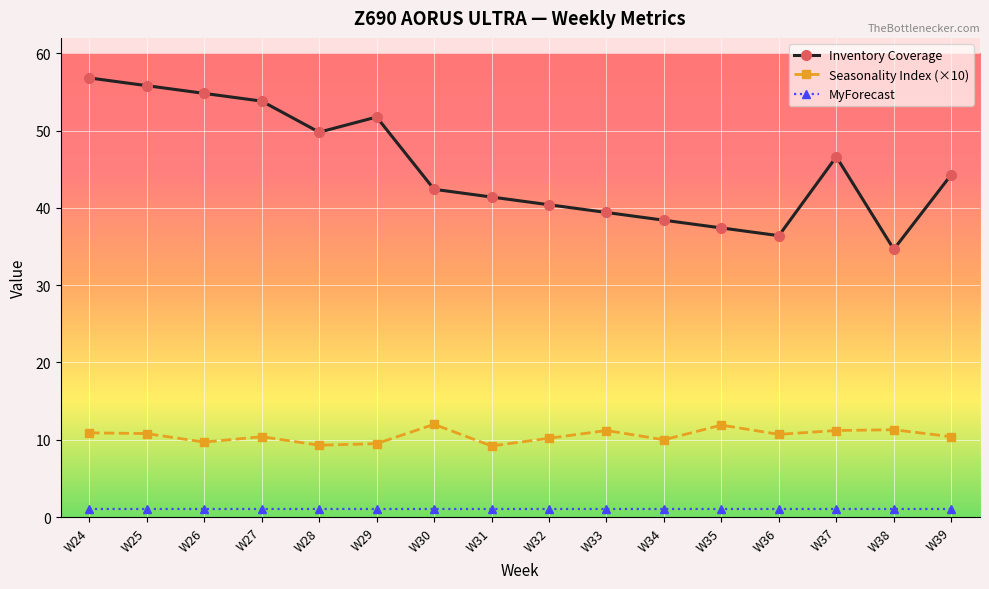

What is the greatest value displayed?

56.8